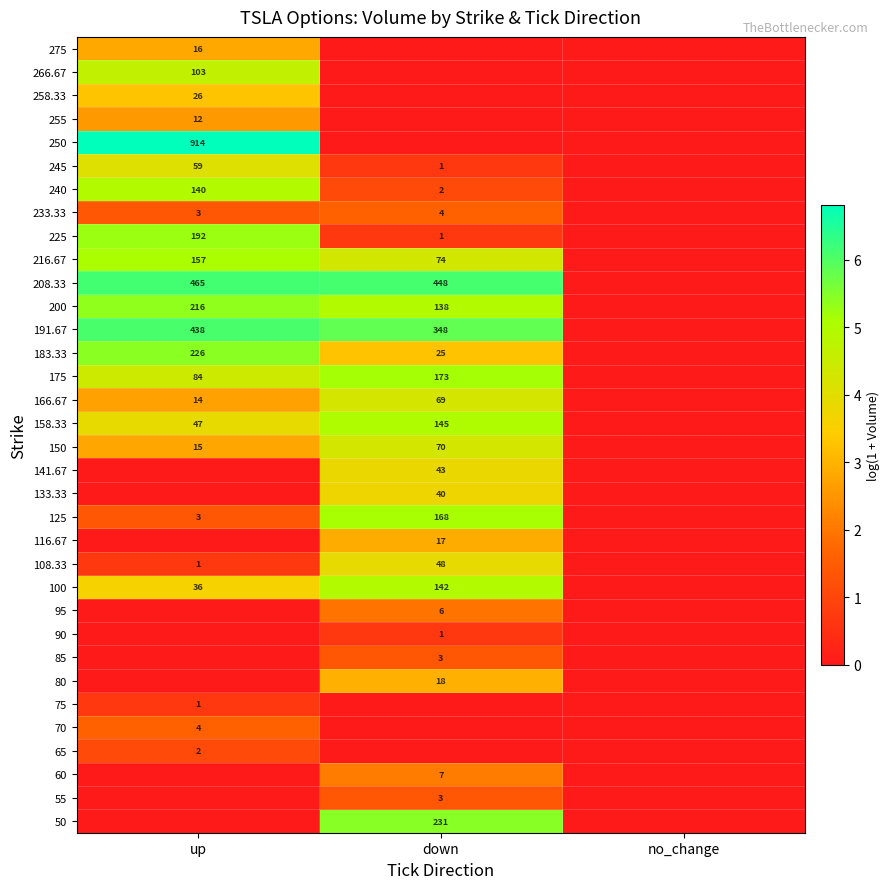

Which label corresponds to the largest value in the chart?

up